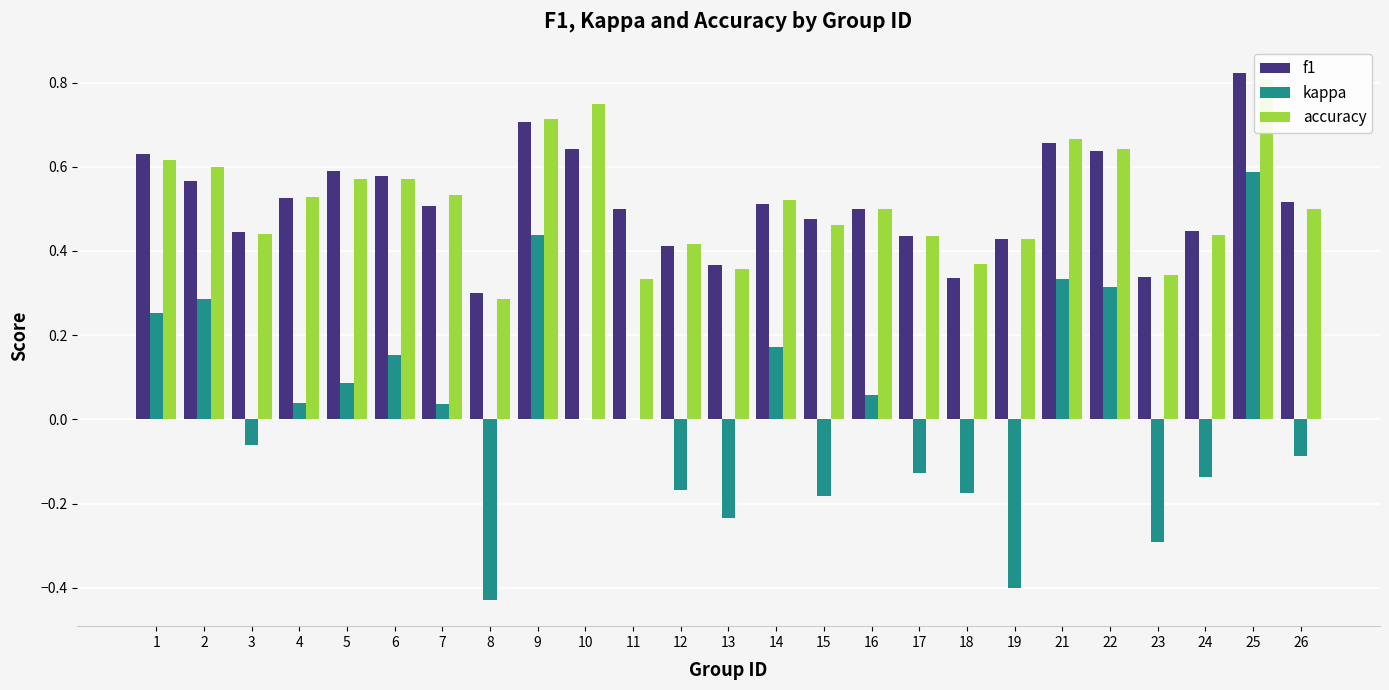

Which has a higher value, 21 or 2?

21